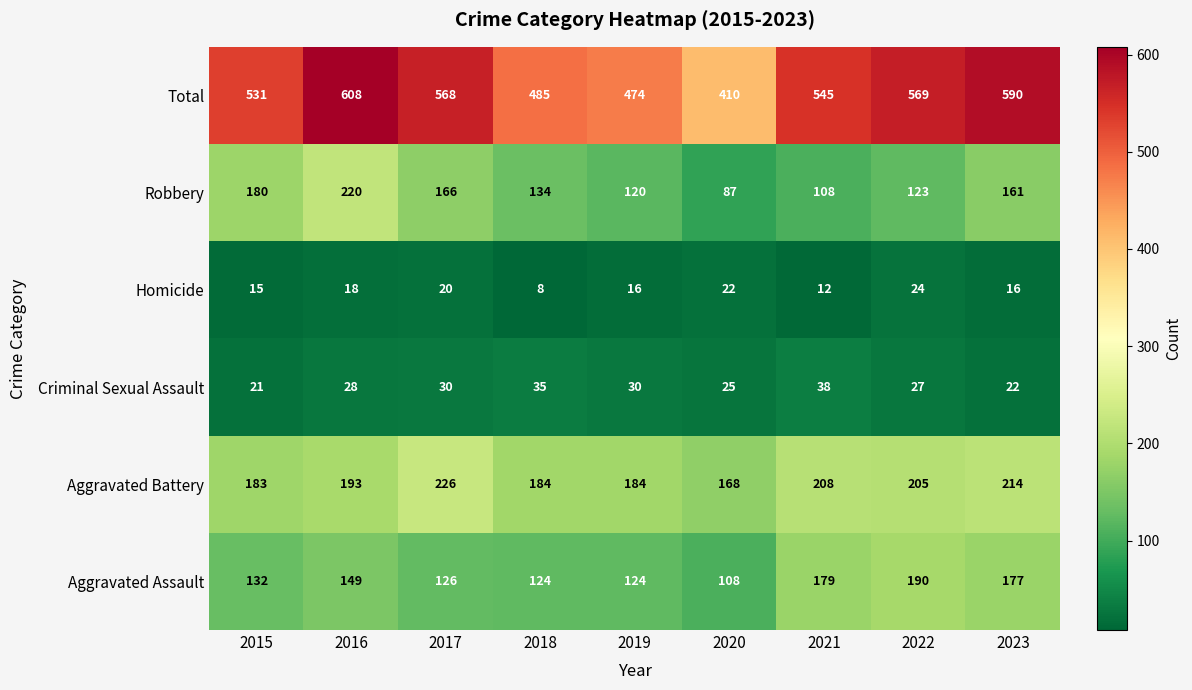

Which category has the lowest value in the Criminal Sexual Assault series?

2015